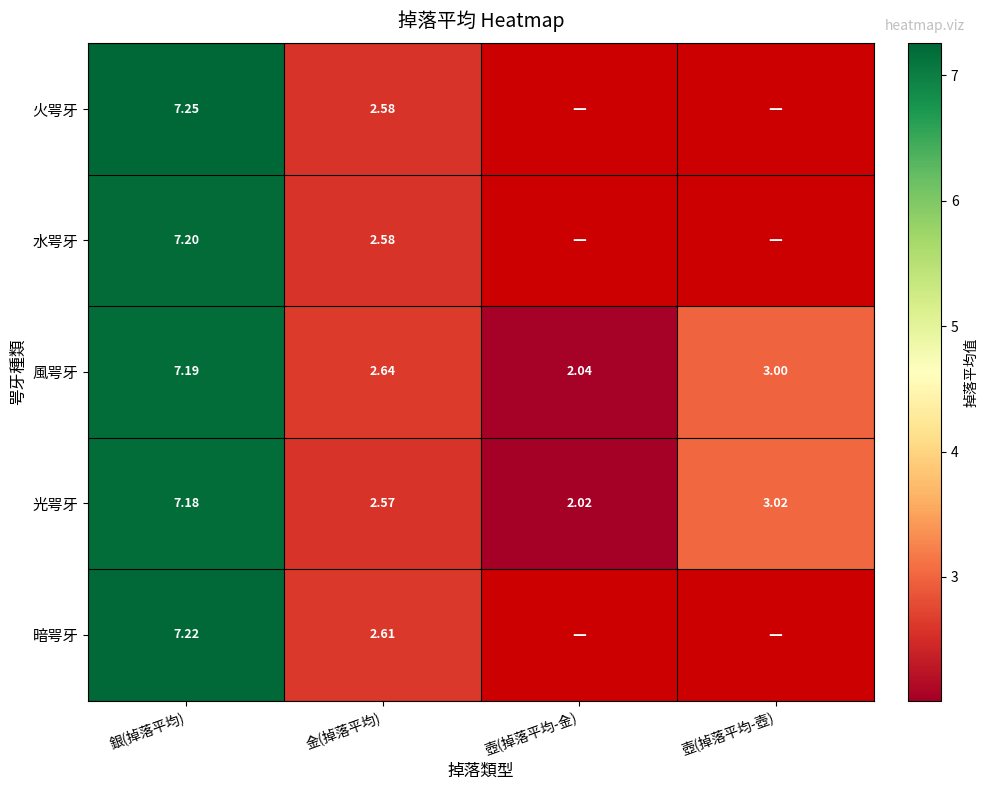

How many values in the 光咢牙 series exceed 3?

2